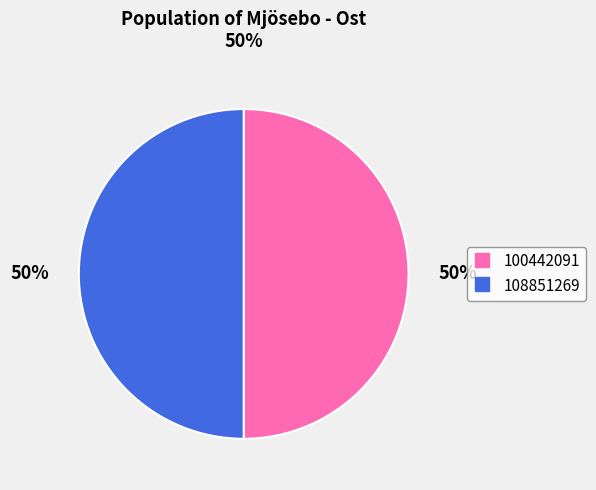

Is it true that 100442091 is 39% of the pie?

False